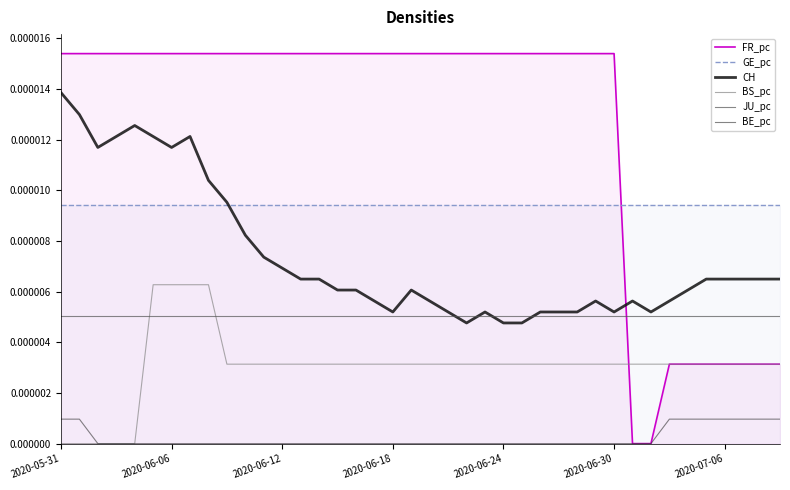

How many data points does each series have?

40